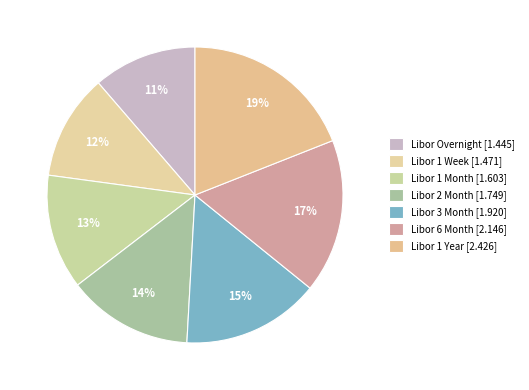

Is there a majority slice in this chart?

No